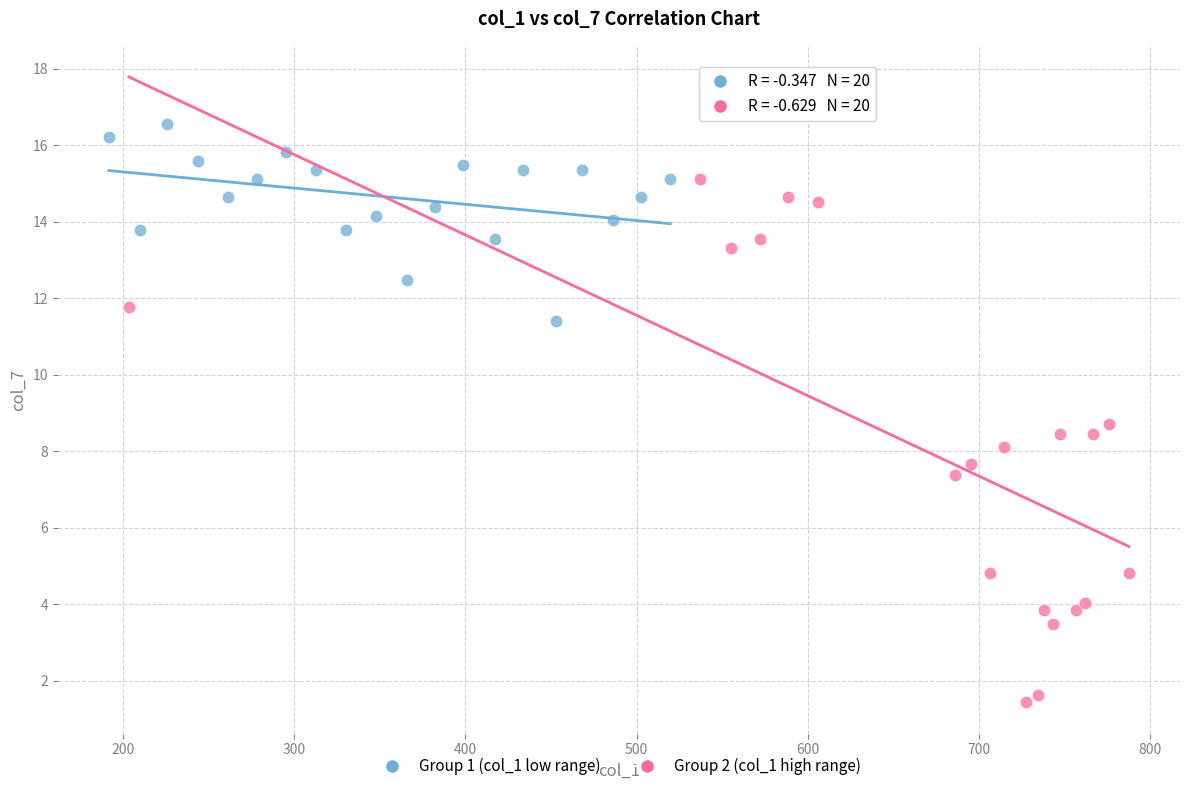

Which series has the largest Y range (max minus min)?

Group 2 (col_1 high range)